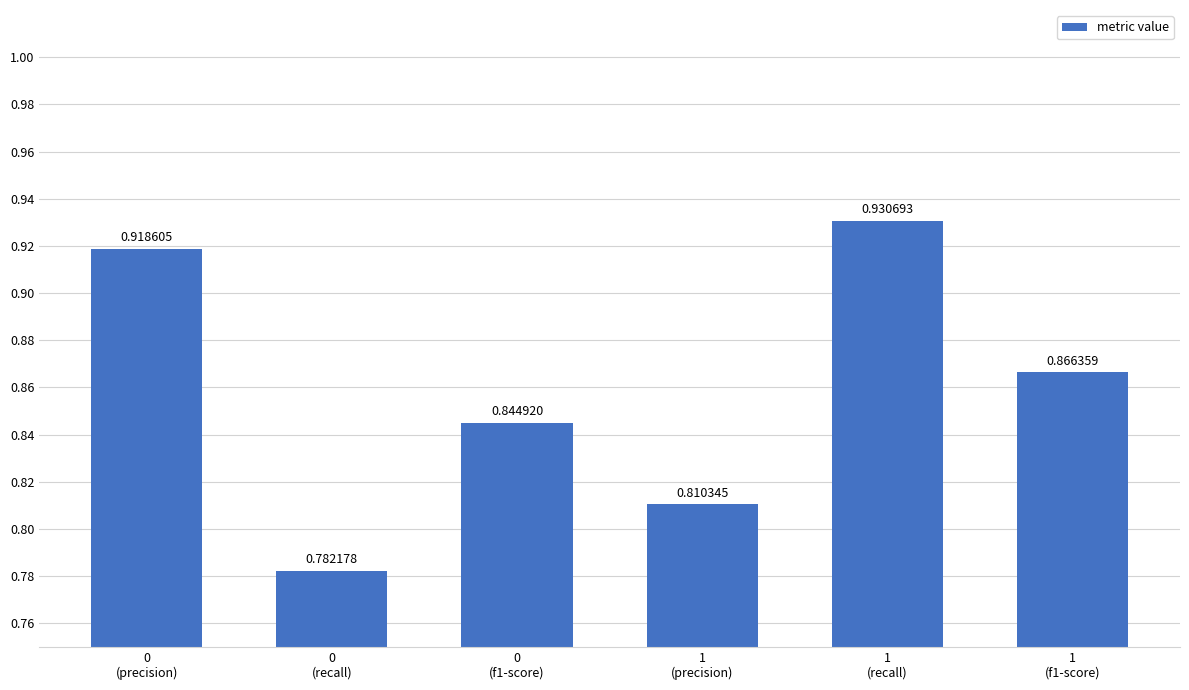

The value at 1
(precision) is 0.2. True or false?

False